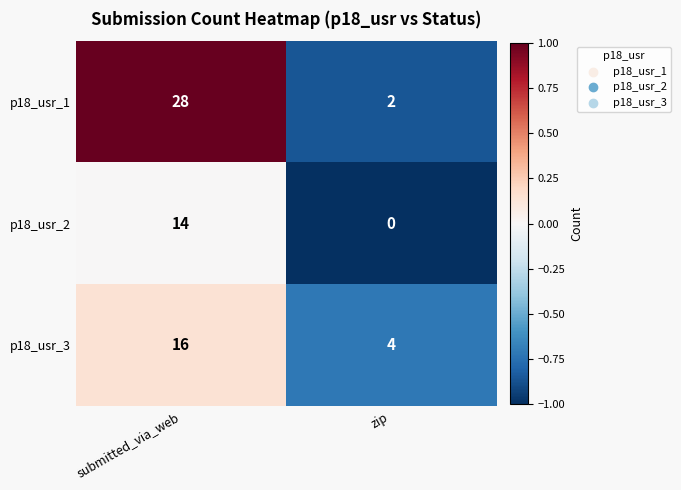

How many distinct data groups are displayed?

3